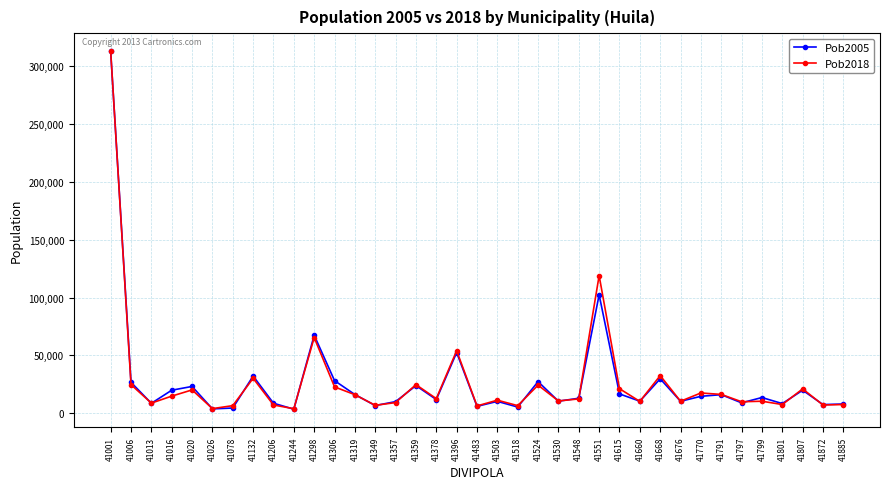

The value of Pob2018 at 41770 is 29747. True or false?

False